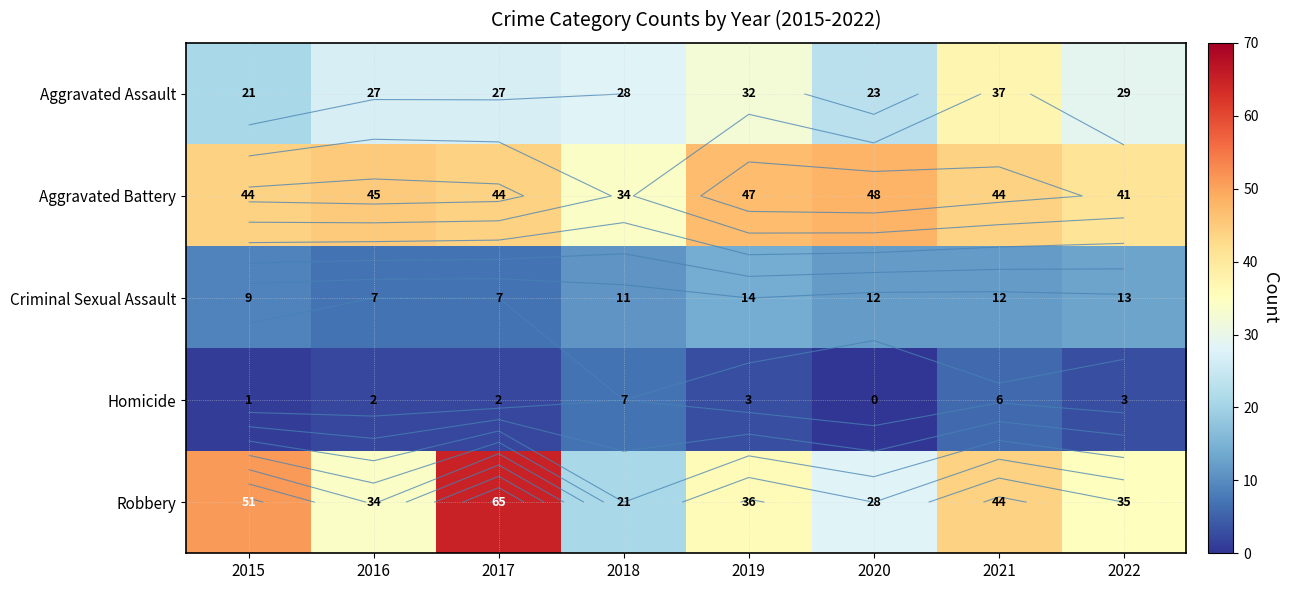

Count the number of categories in the chart.

8